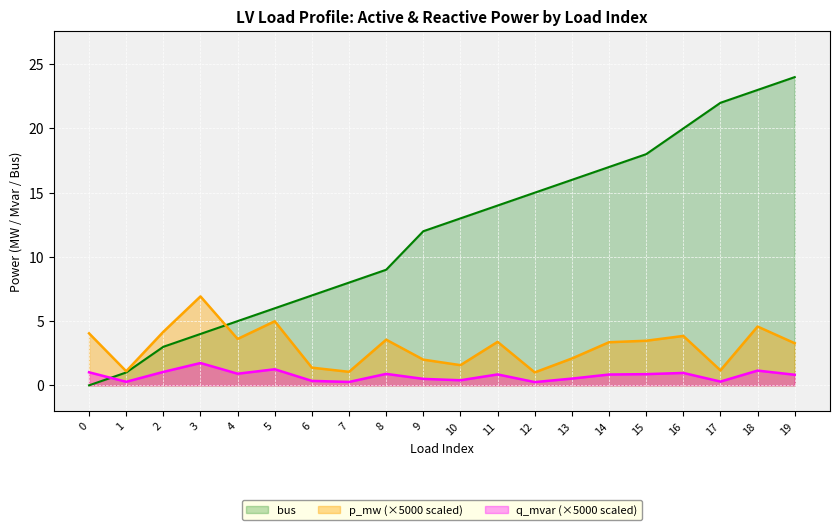

What are all the series names shown in the legend?

bus, p_mw (×5000 scaled), q_mvar (×5000 scaled)